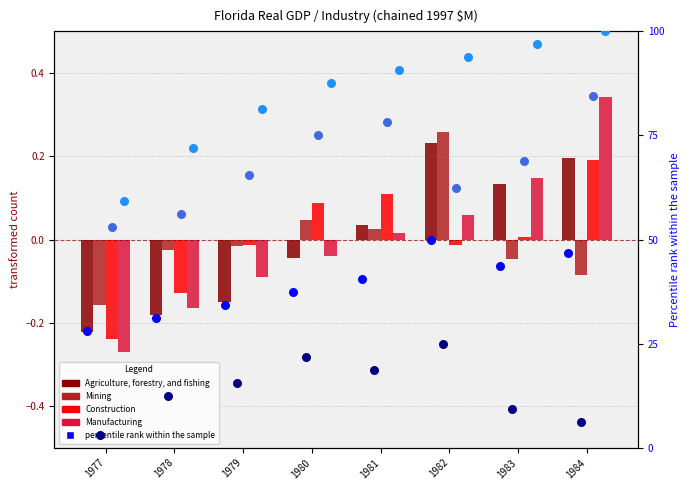

Is the value of Manufacturing at 1982 greater than the value of Agriculture, forestry, and fishing at 1979?

Yes